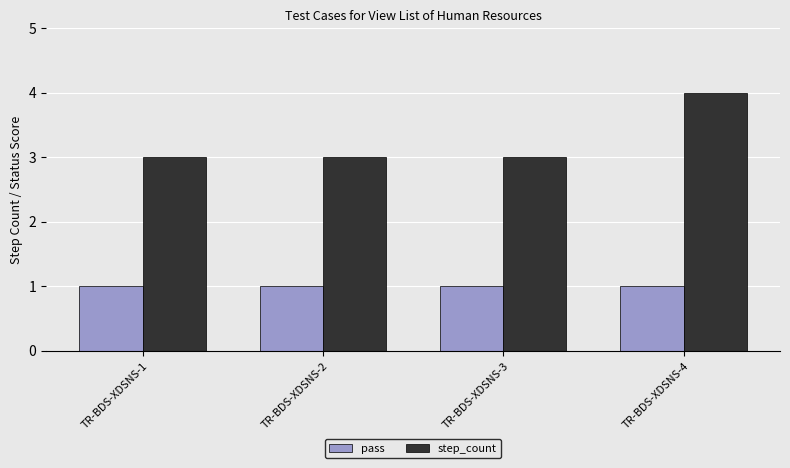

Count the number of data series in this chart.

2